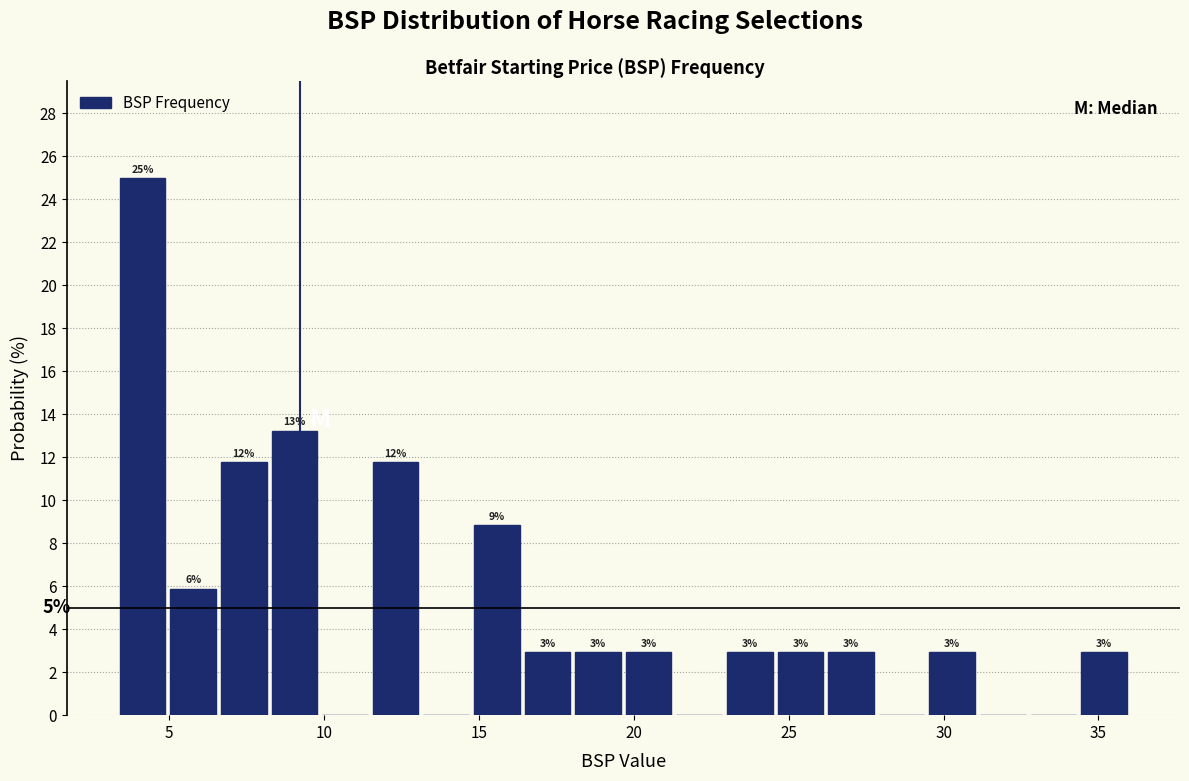

Around what value on the x-axis is the tallest bar? Give the approximate position of its centre, as read against the axis.

4.0